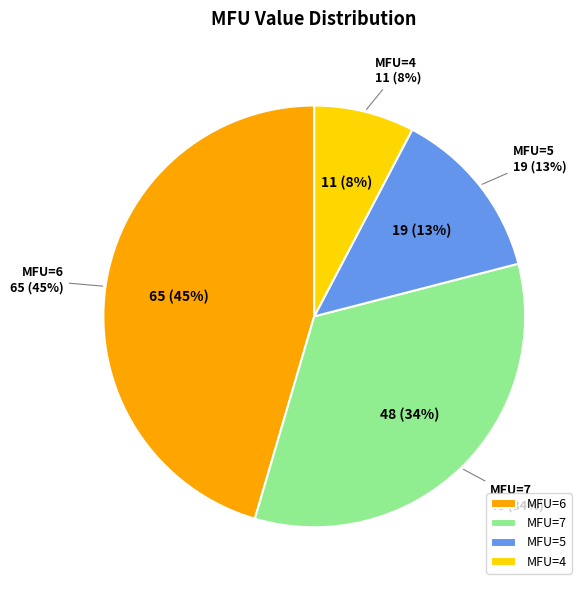

How many segments does this pie chart have?

4